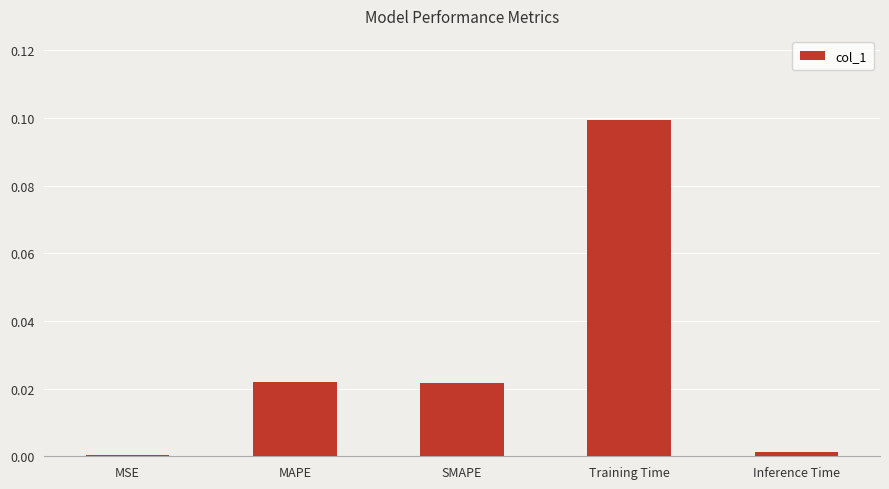

Which label corresponds to the largest value in the chart?

Training Time